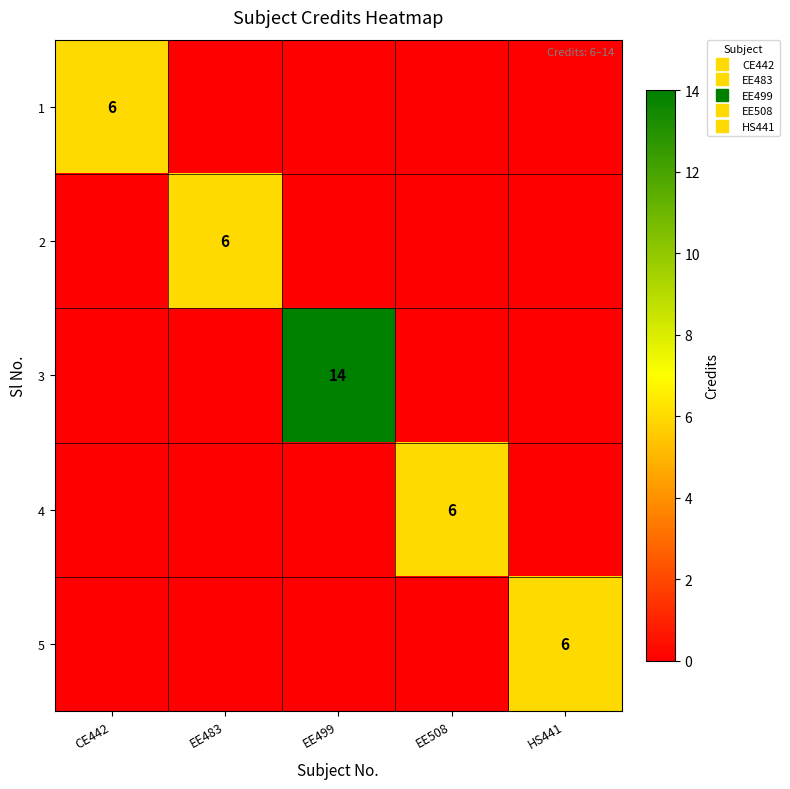

Count the number of data series in this chart.

5